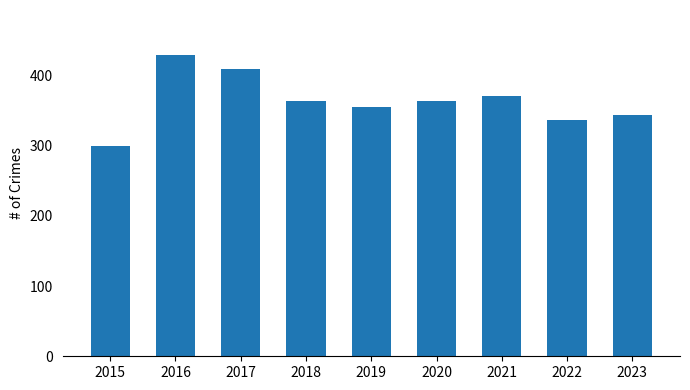

What is the value of the 3rd bar from the left?

409